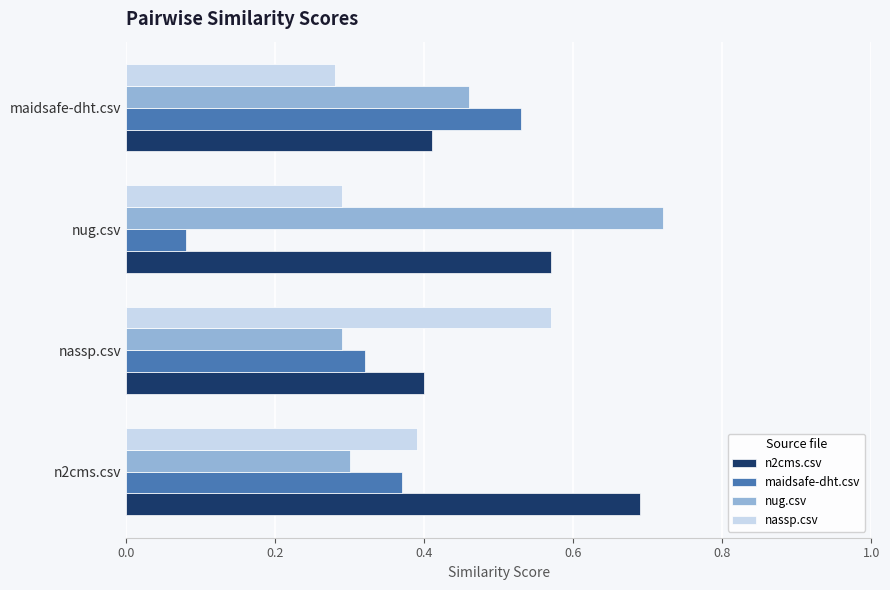

Which category has the highest value across all series?

nug.csv